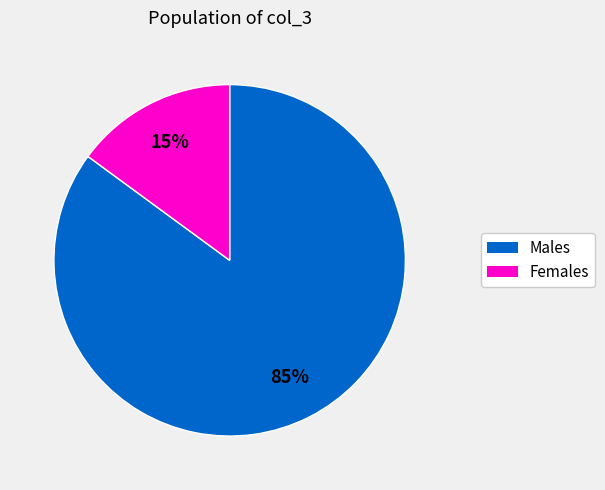

To the nearest percent, what is the average slice percentage?

50%